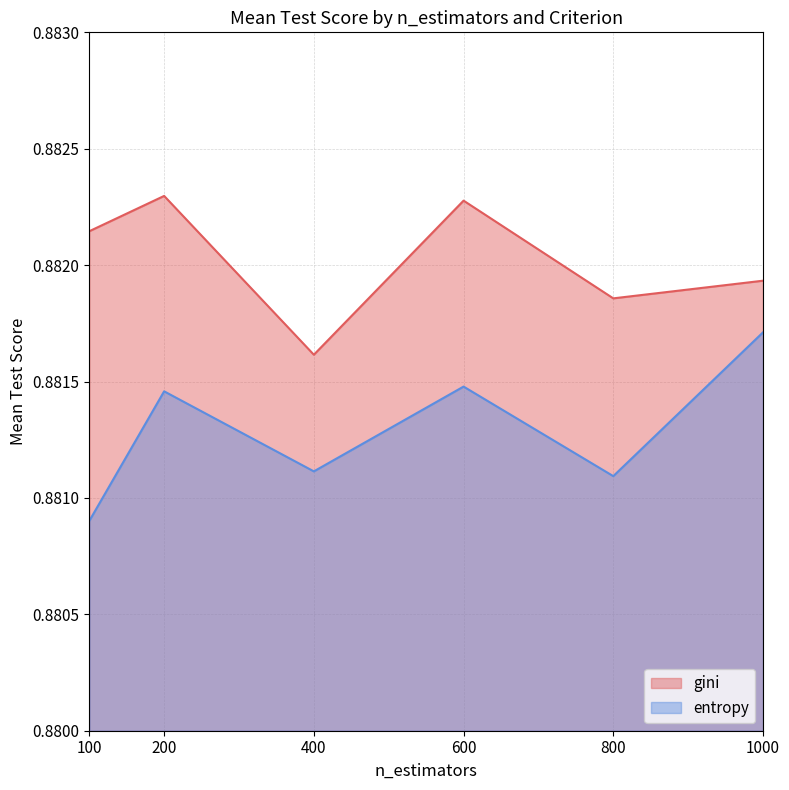

What is the sum of all entropy values?

5.3